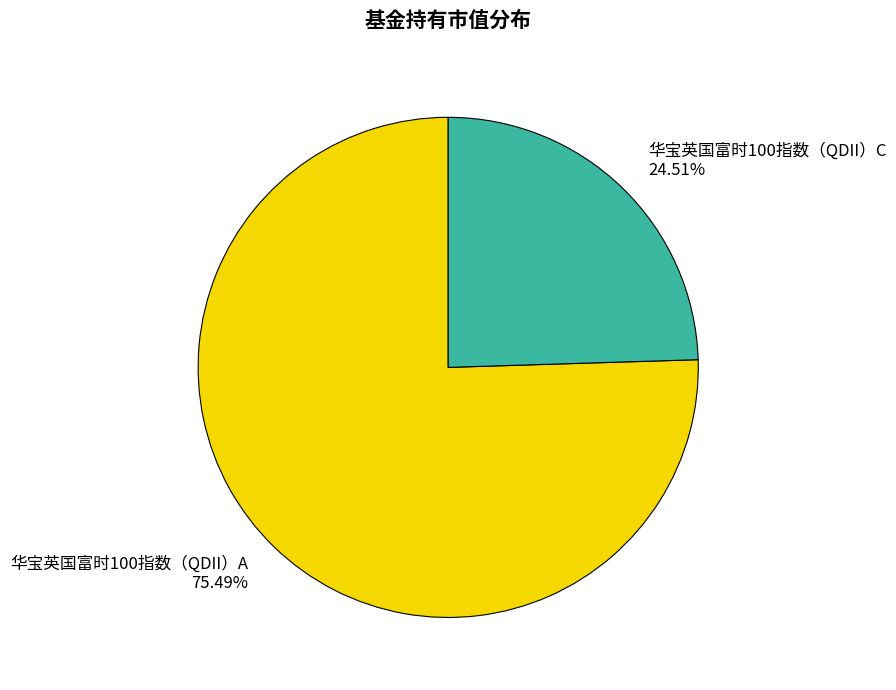

To the nearest percent, what is the combined percentage of 华宝英国富时100指数（QDII）A and 华宝英国富时100指数（QDII）C?

100%